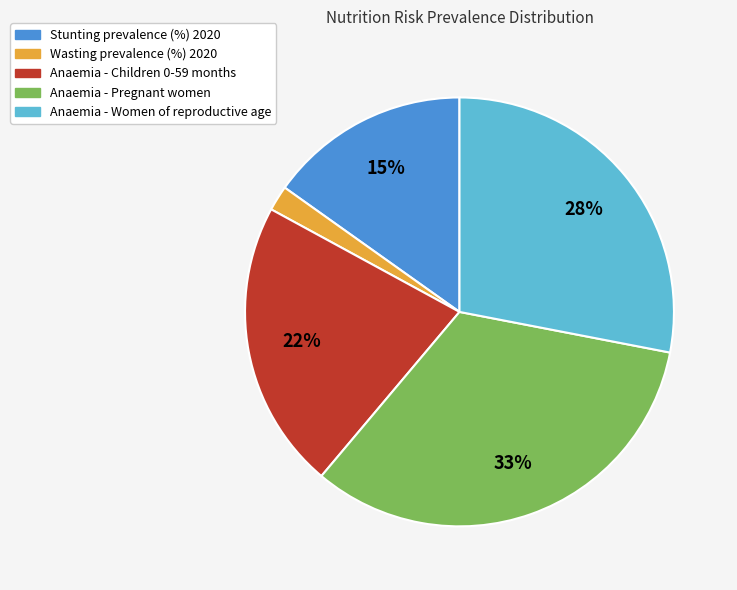

What percentage is the Anaemia - Pregnant women slice, to the nearest percent?

33%